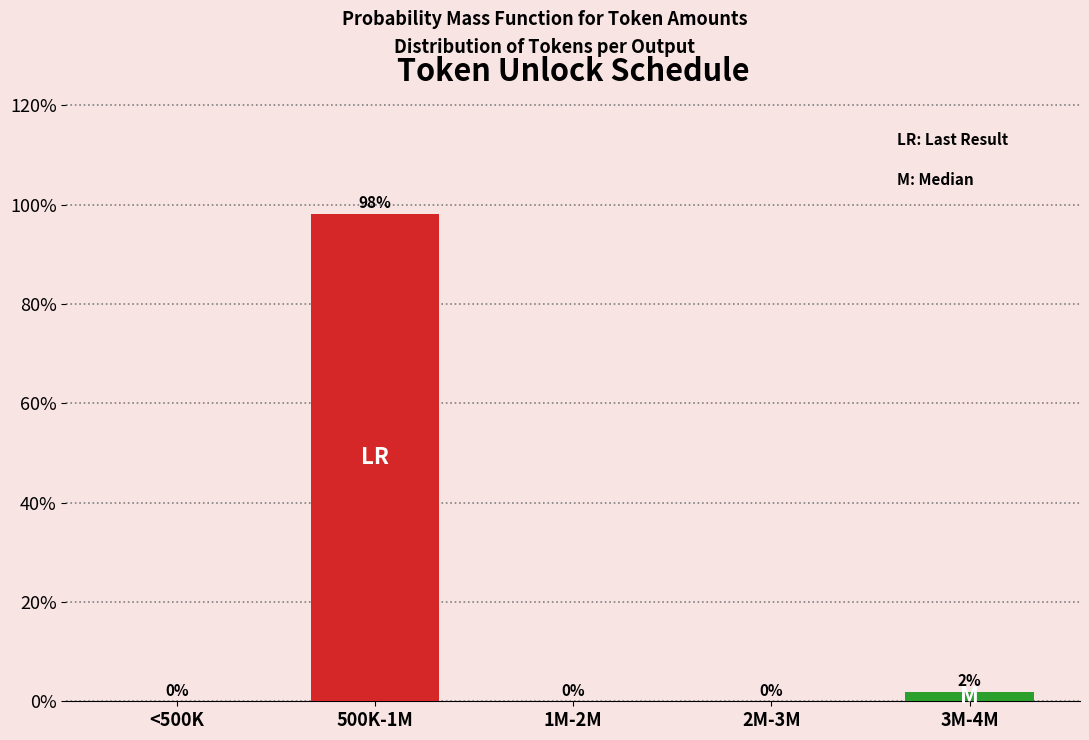

Is it true that the value at <500K is 52.7?

False